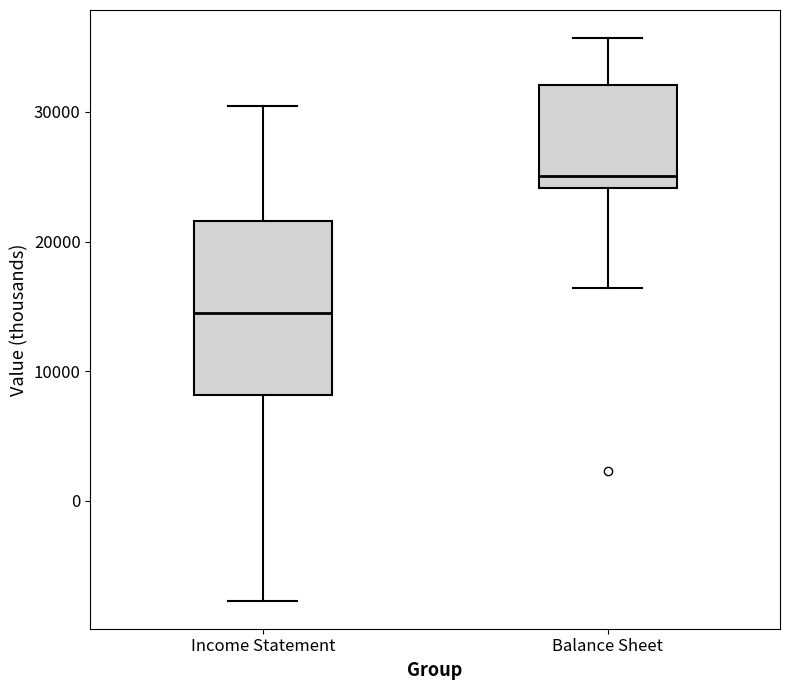

Reading left to right, transcribe this box plot: for each box, give where its median line is, the range the box spans, and where its two whiskers end, as read against the y-axis. The values are not printed on the chart, so give them approximately, as read against the axis.

Income Statement: median 15000, box 8000 to 22000, whiskers -8000 to 31000
Balance Sheet: median 25000, box 24000 to 32000, whiskers 16000 to 36000